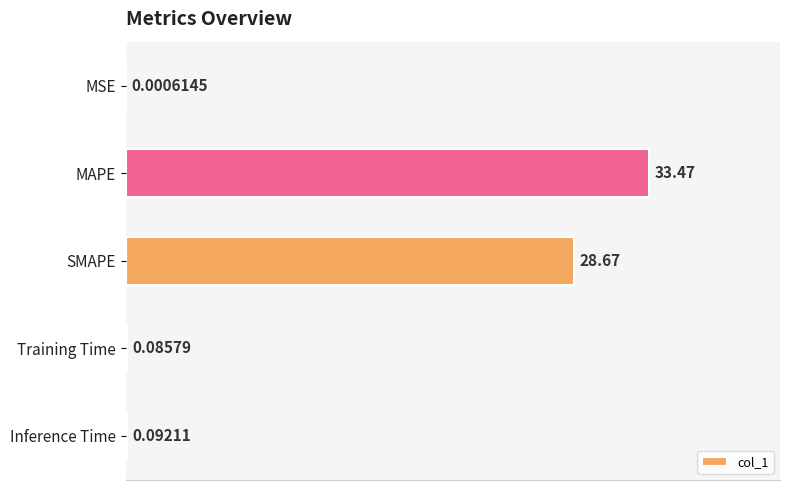

Are the bars grouped side by side (vs. stacked)?

No